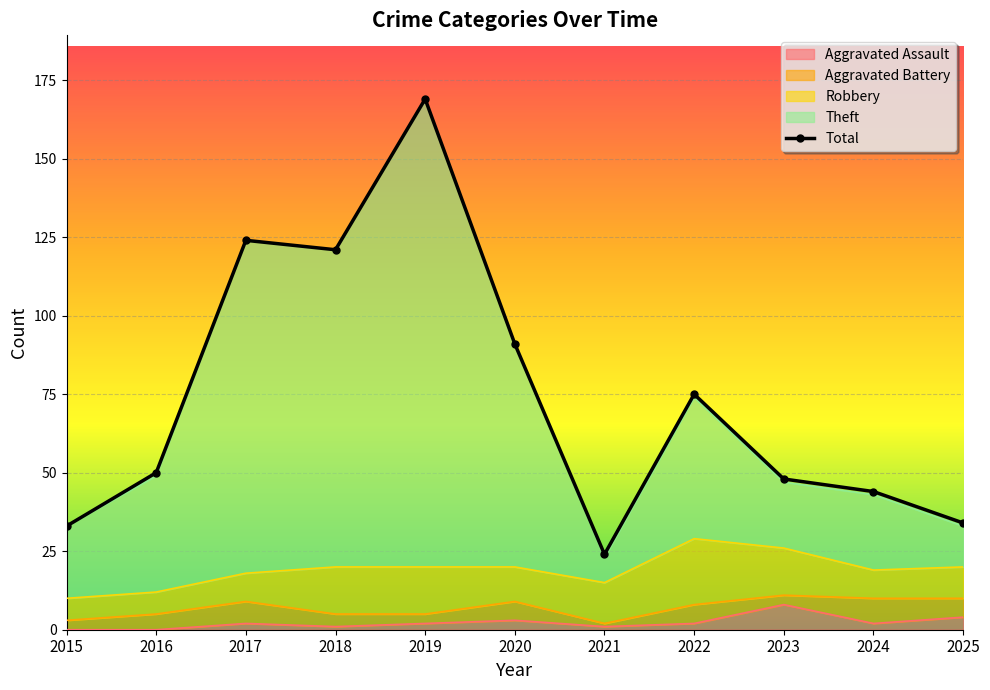

At which label does Total first exceed 50?

2017